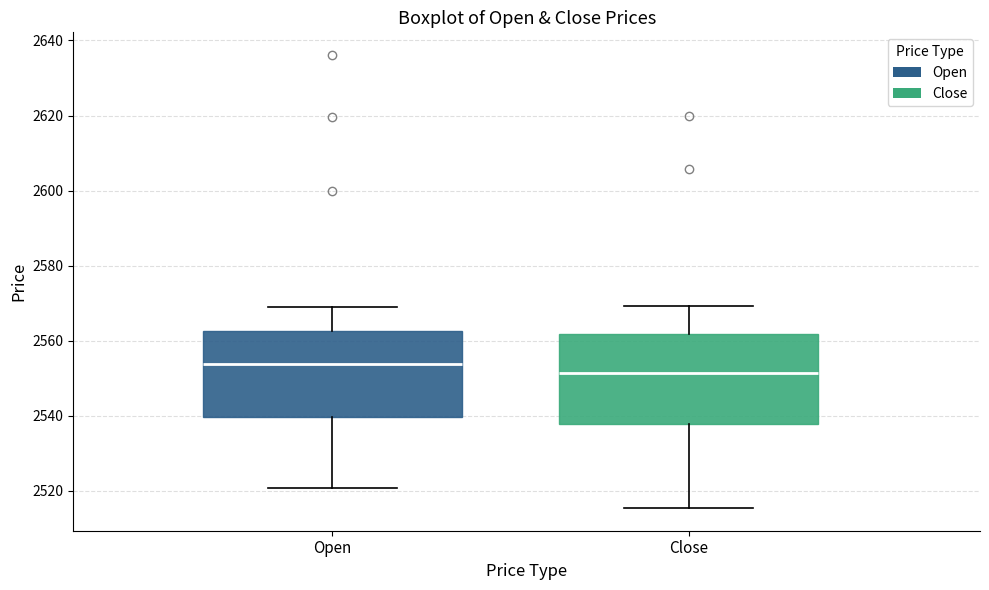

Reading left to right, transcribe this box plot: for each box, give where its median line is, the range the box spans, and where its two whiskers end, as read against the y-axis. The values are not printed on the chart, so give them approximately, as read against the axis.

Open: median 2554, box 2540 to 2562, whiskers 2520 to 2570
Close: median 2552, box 2538 to 2562, whiskers 2516 to 2570